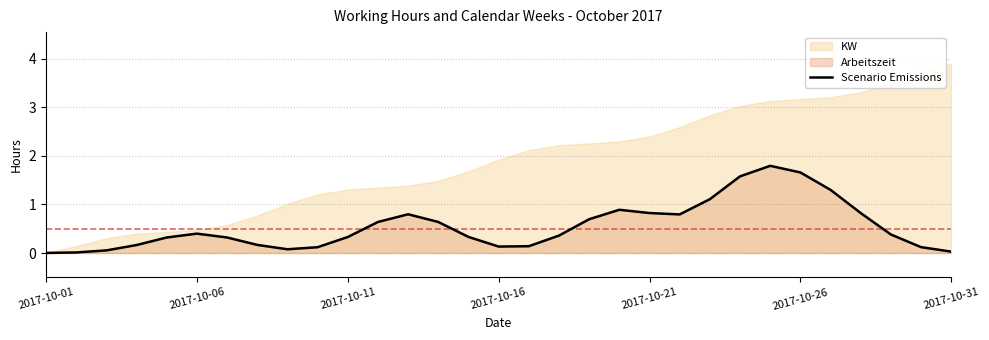

Which has a higher value, 2017-10-31 or 28?

28